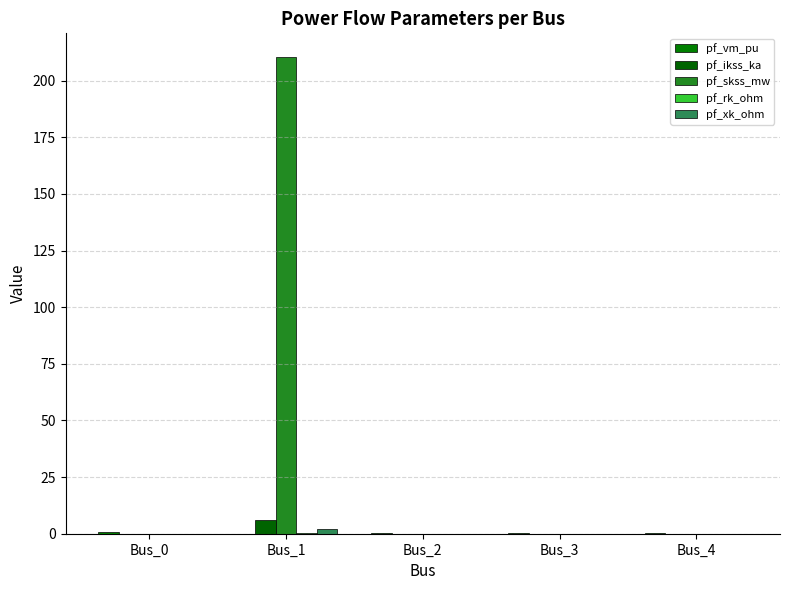

Is the value of pf_vm_pu at Bus_3 greater than the value of pf_xk_ohm at Bus_4?

Yes